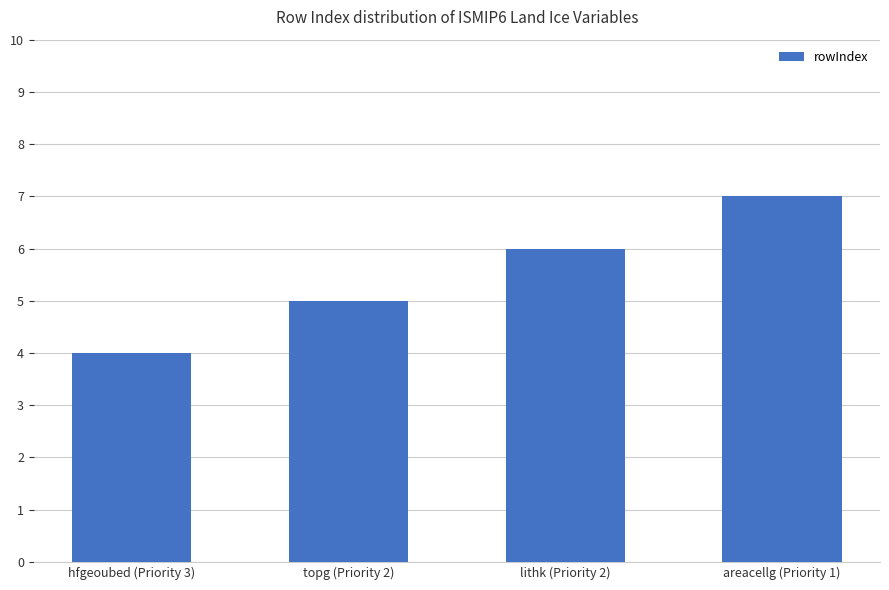

What is the approximate value at hfgeoubed (Priority 3)?

4